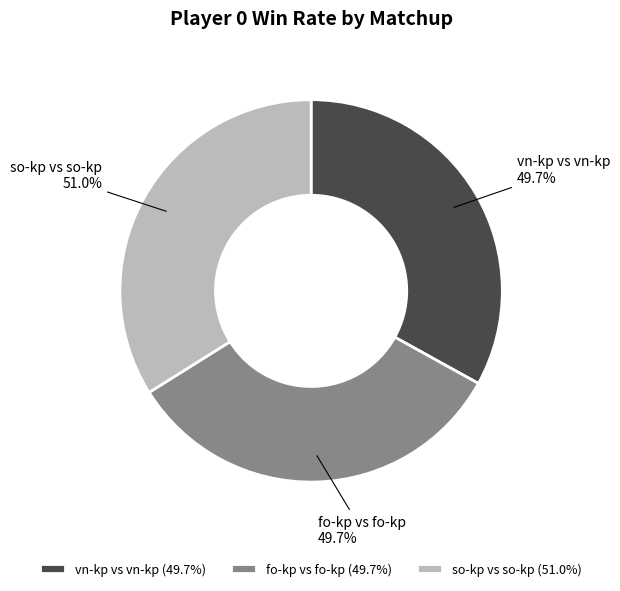

Count the number of slices in the pie.

3